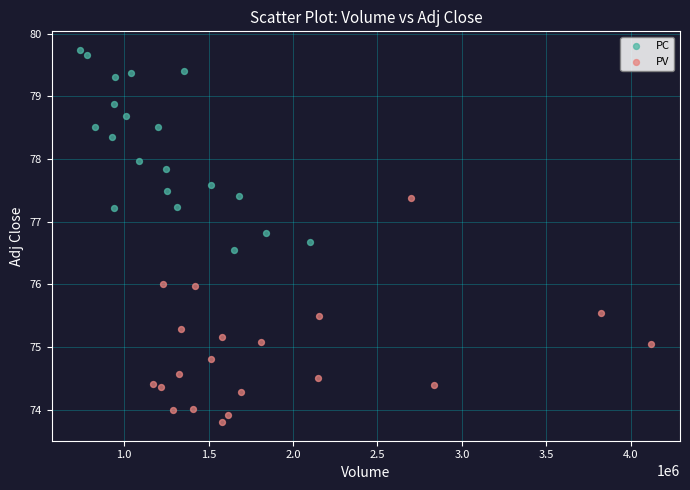

Which series contains the lowest Y value?

PV